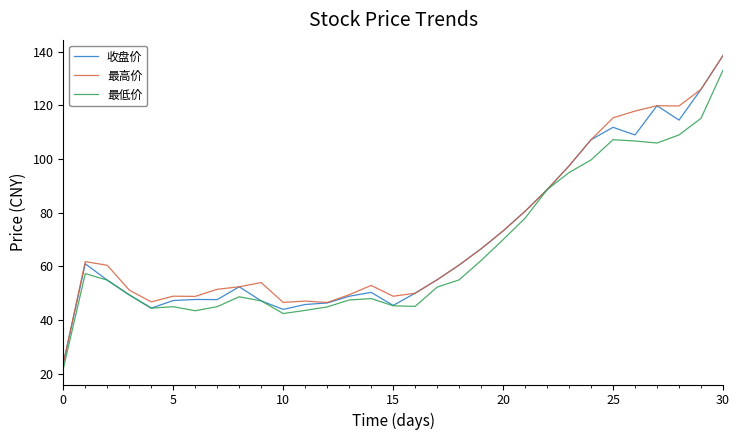

What is the maximum value shown in the chart?

138.6